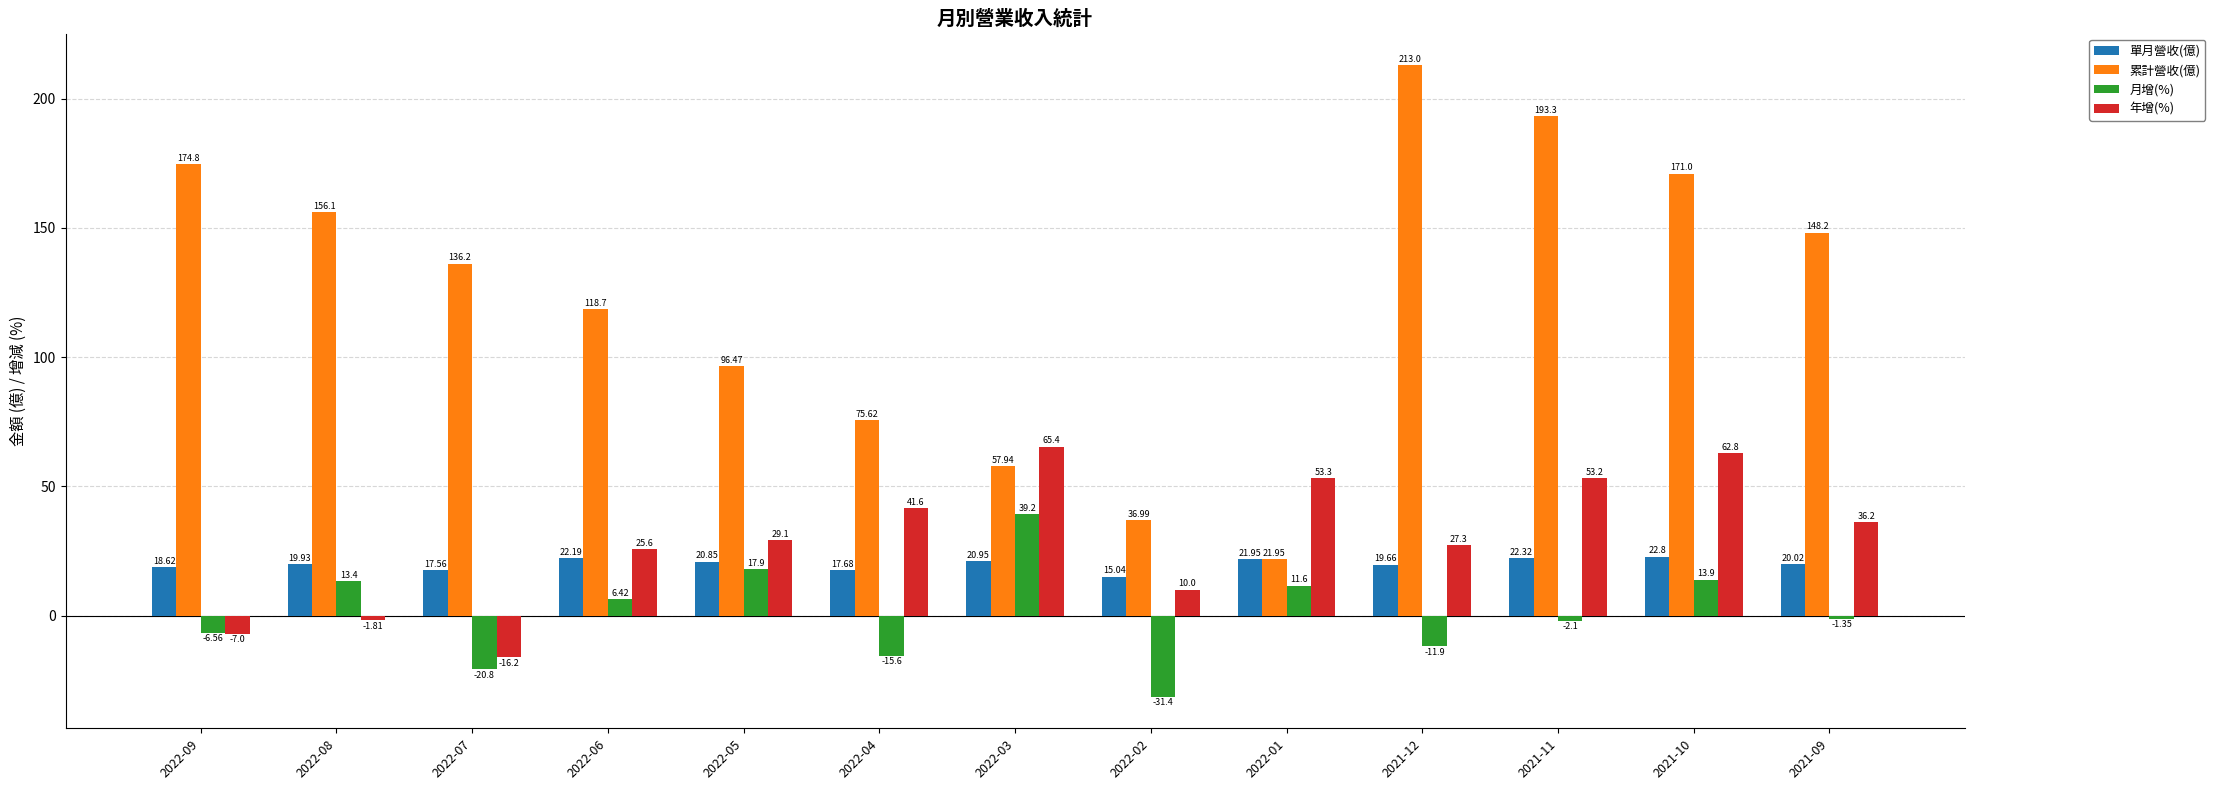

How many bars are there in total?

52